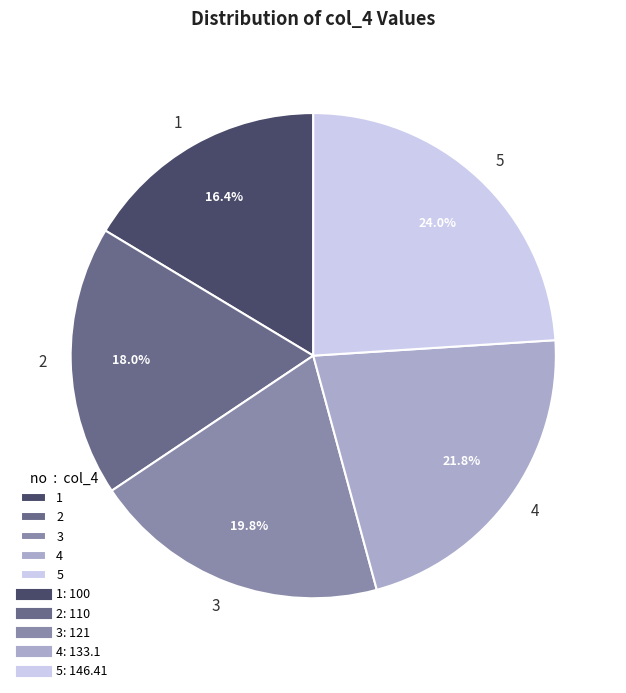

Combined, what portion of the pie is 2 and 1?

34.4%